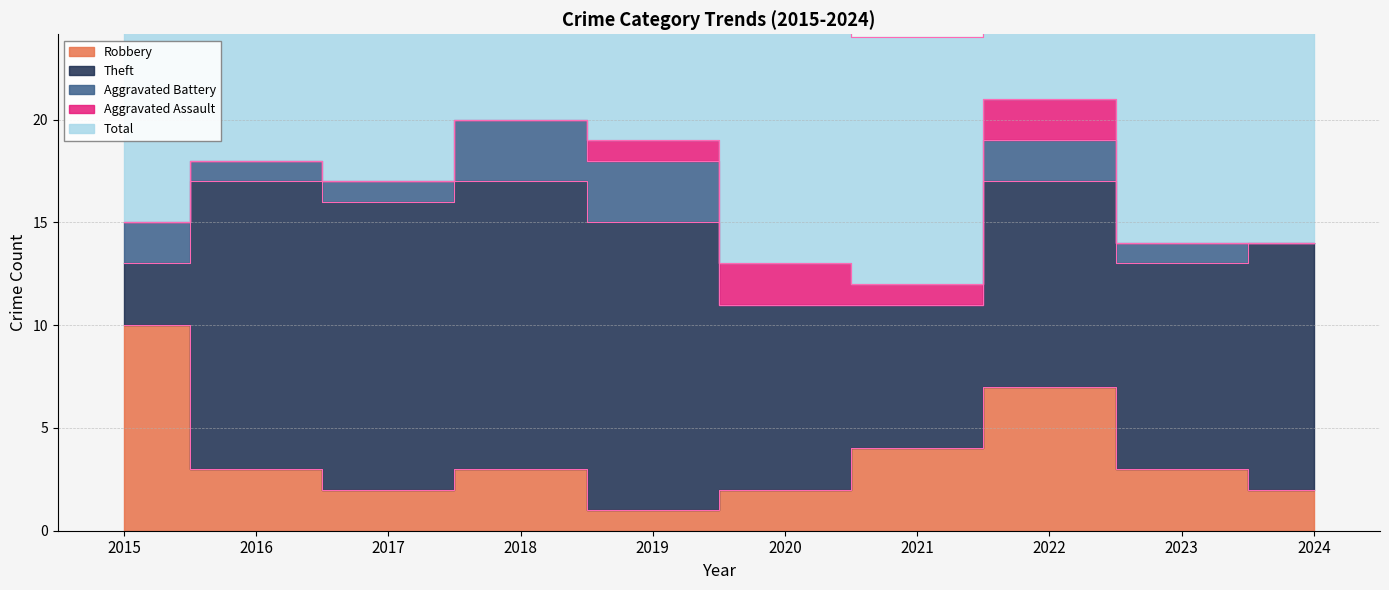

How many interior local valleys does the Aggravated Assault series have?

1